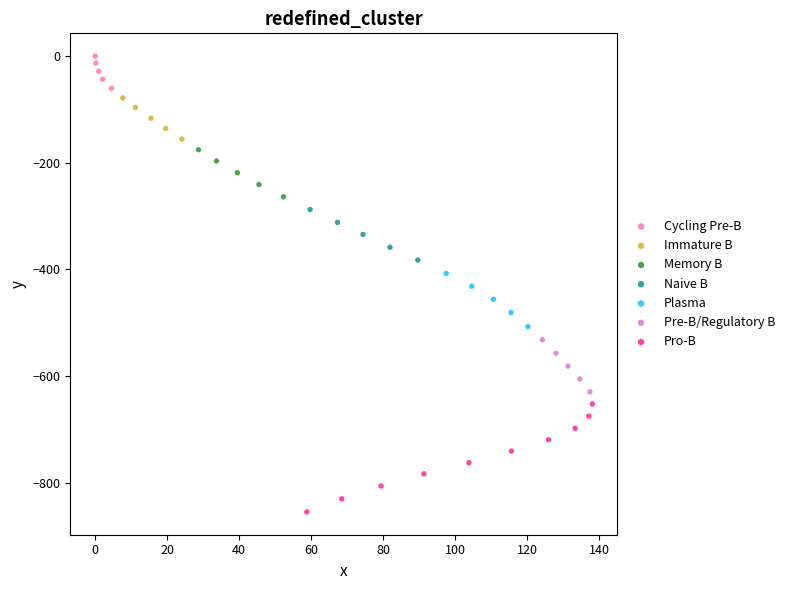

What are all the series names shown in the legend?

Cycling Pre-B, Immature B, Memory B, Naive B, Plasma, Pre-B/Regulatory B, Pro-B